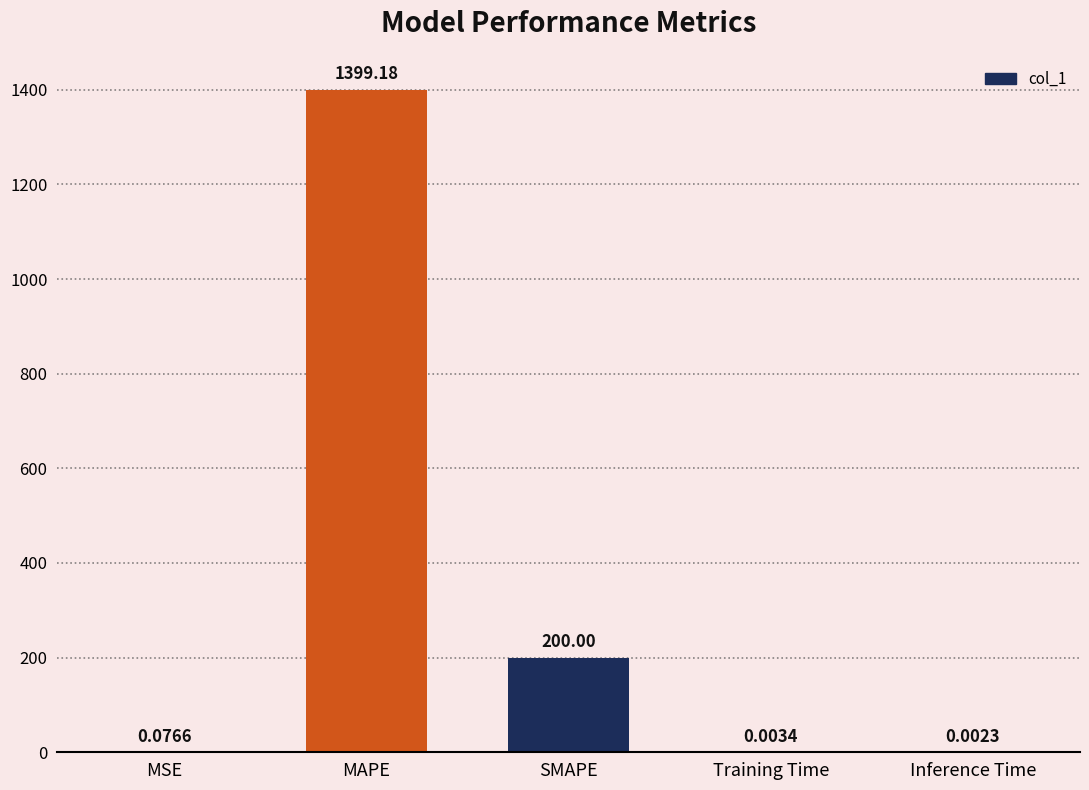

Which category has the highest value across all series?

MAPE